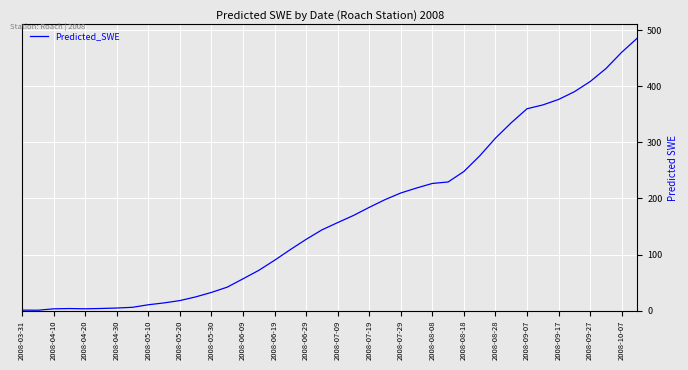

How many lines are shown in the chart?

1